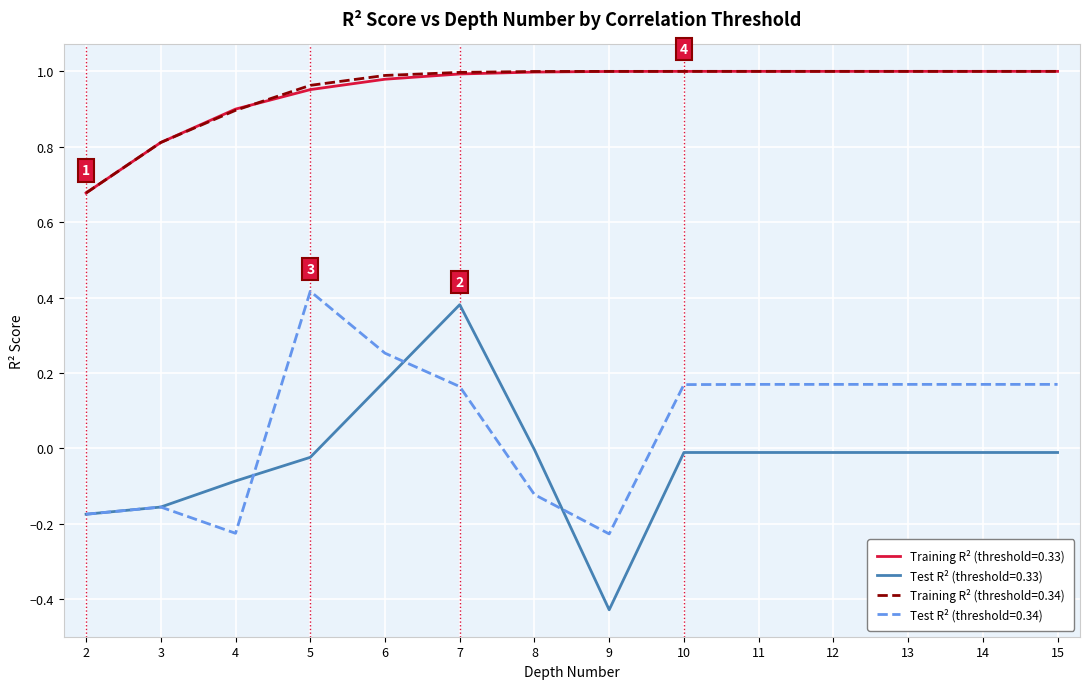

True or false: Test R² (threshold=0.34) has a value of -0.2 at 8.

False